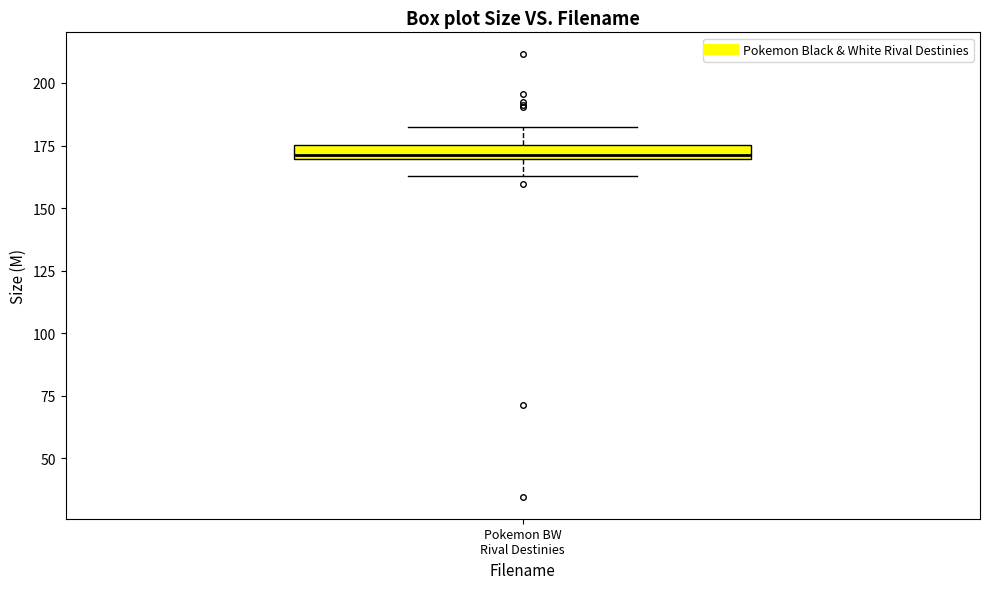

Where does the upper whisker of the box for Pokemon BW Rival Destinies end on the y-axis? The values are not printed on the chart, so give them approximately, as read against the axis.

180